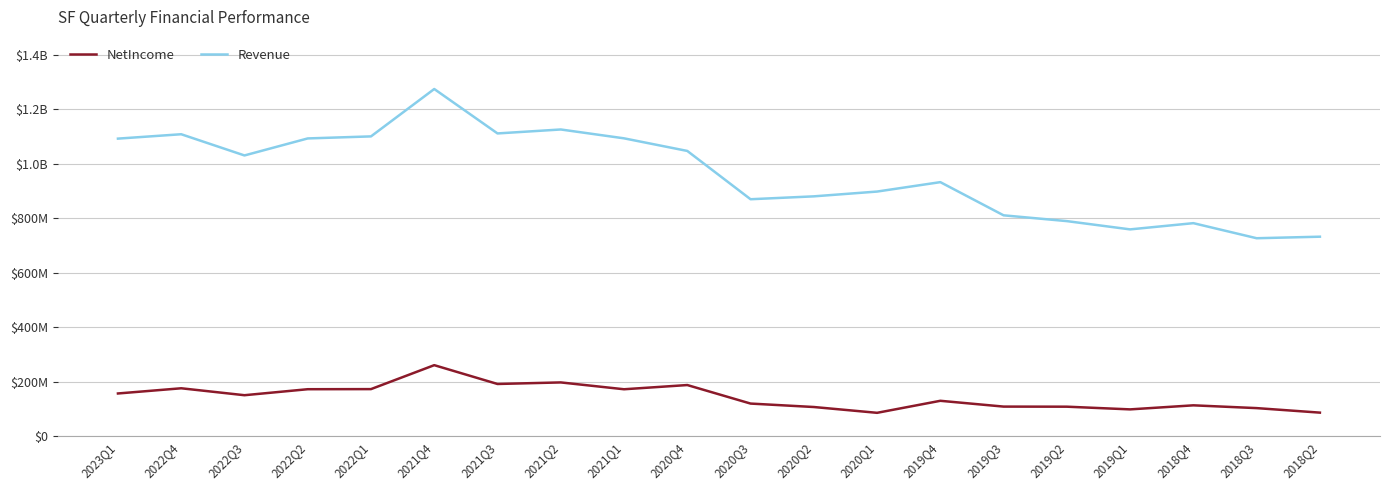

True or false: Revenue and NetIncome intersect in this chart.

False